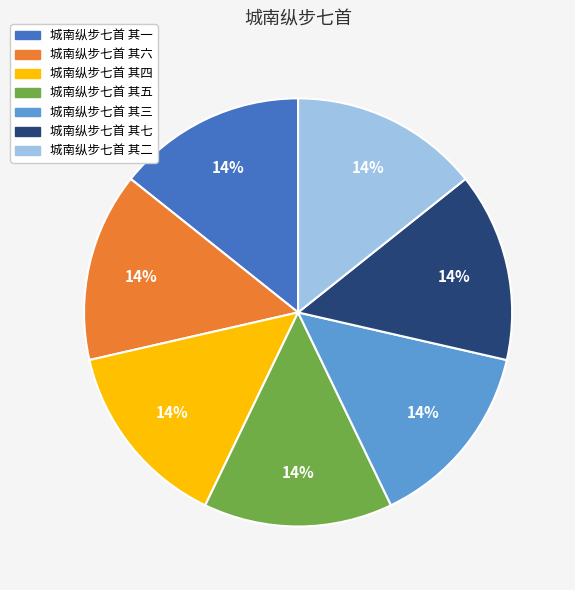

To the nearest percent, what portion does 城南纵步七首 其七 represent?

14%